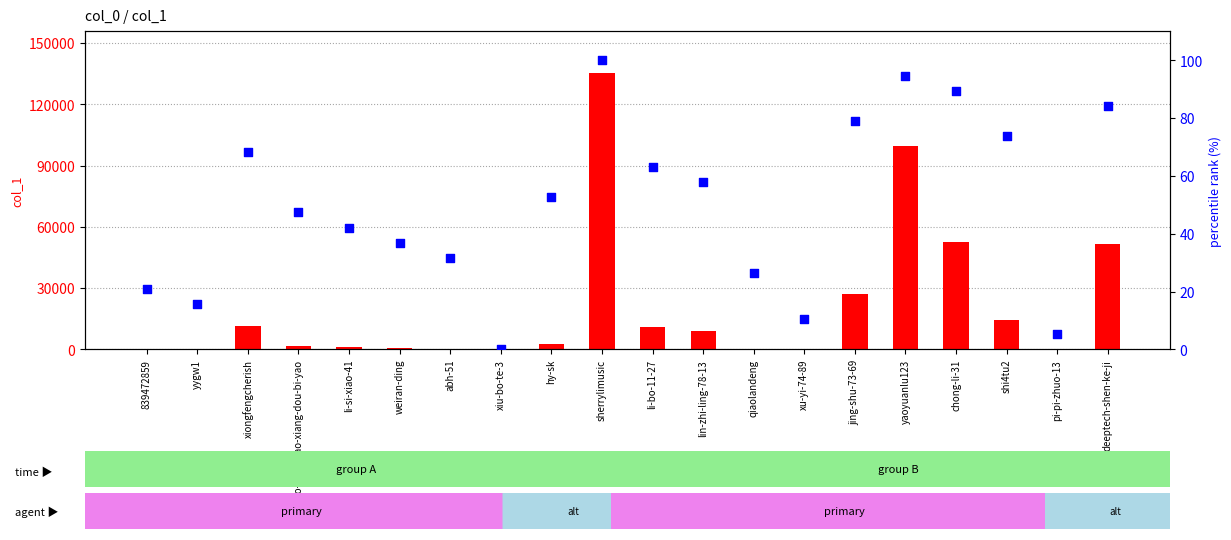

Which series has the largest Y range (max minus min)?

col_1 value